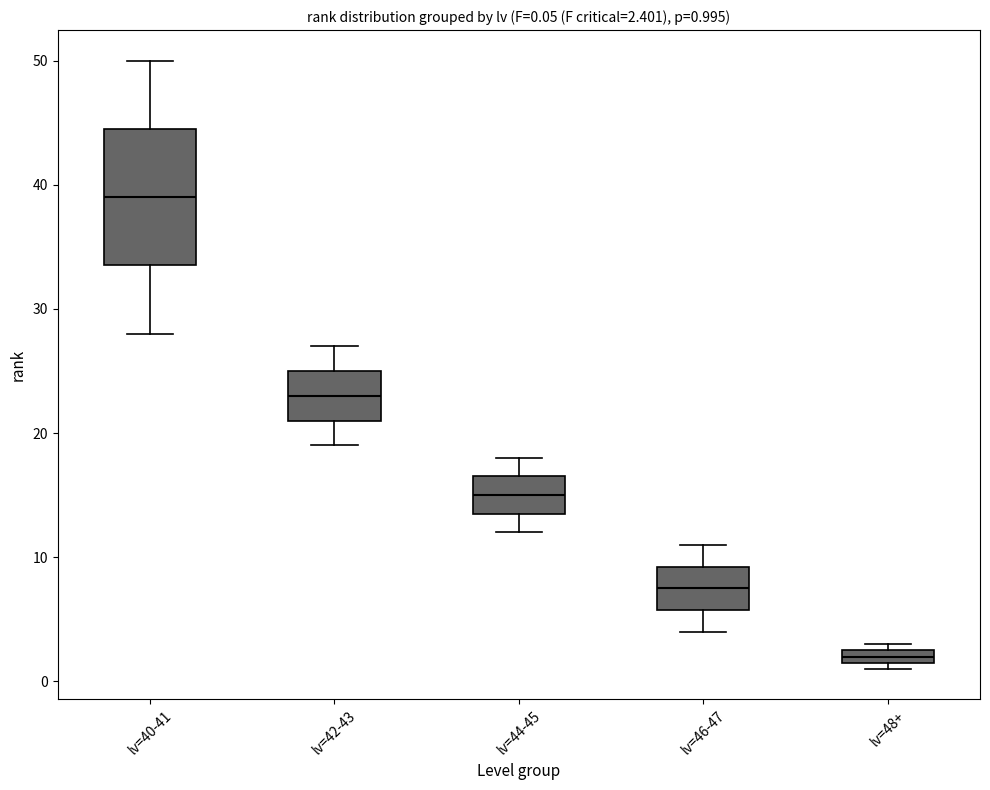

Comparing the boxes themselves (not the whiskers), which one is the tallest?

lv=40-41